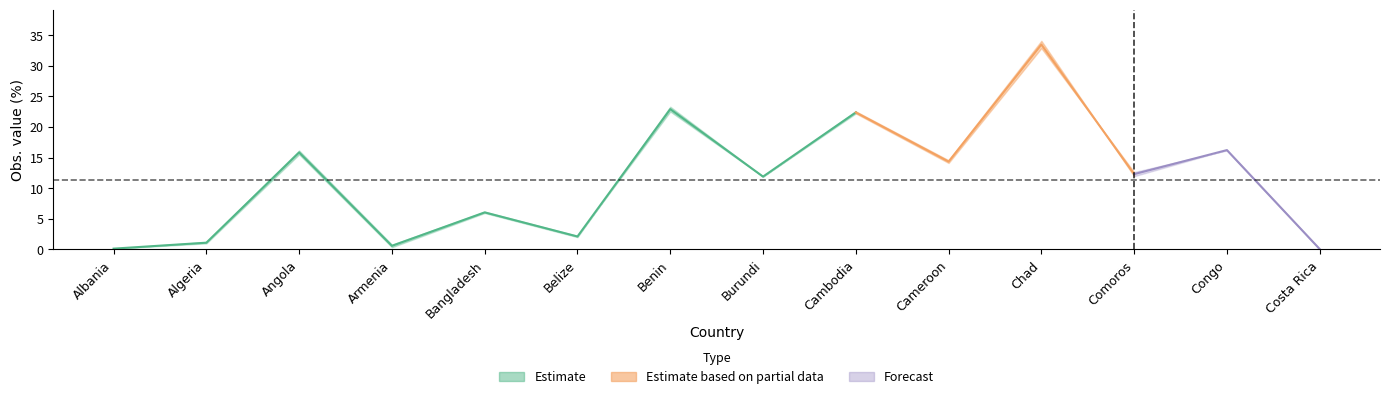

What is the label of the 9th point from the left?

Cambodia